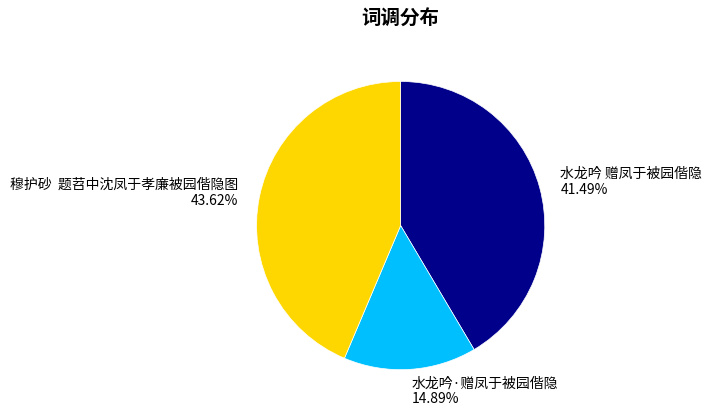

What is the ratio of the value at 水龙吟·赠凤于被园偕隐 to the value at 穆护砂 题苕中沈凤于孝廉被园偕隐图?

0.3